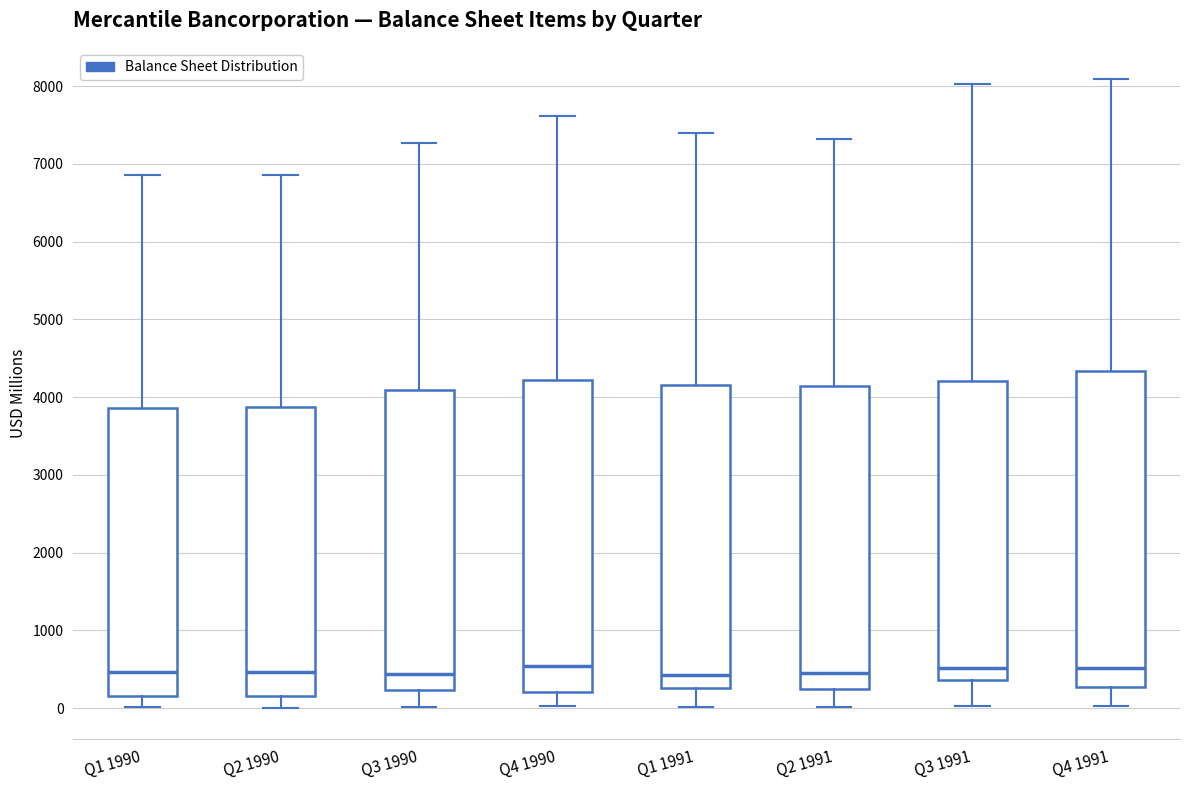

Reading left to right, transcribe this box plot: for each box, give where its median line is, the range the box spans, and where its two whiskers end, as read against the y-axis. The values are not printed on the chart, so give them approximately, as read against the axis.

Q1 1990: median 500, box 200 to 3900, whiskers 0 to 6900
Q2 1990: median 500, box 200 to 3900, whiskers 0 to 6900
Q3 1990: median 400, box 200 to 4100, whiskers 0 to 7300
Q4 1990: median 500, box 200 to 4200, whiskers 0 to 7600
Q1 1991: median 400, box 300 to 4200, whiskers 0 to 7400
Q2 1991: median 400, box 200 to 4100, whiskers 0 to 7300
Q3 1991: median 500, box 400 to 4200, whiskers 0 to 8000
Q4 1991: median 500, box 300 to 4300, whiskers 0 to 8100